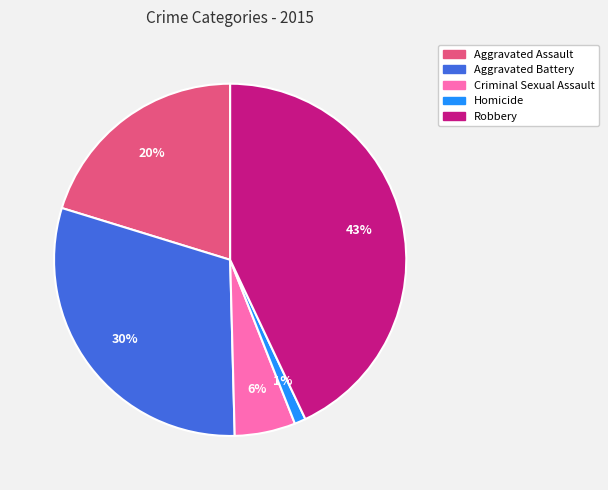

Which category has the biggest portion of the pie?

Robbery